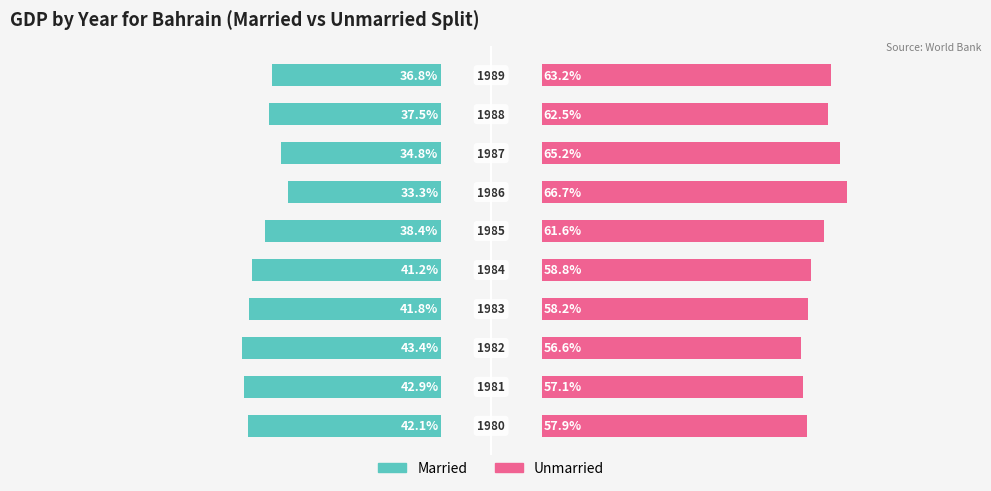

What is the maximum value shown in the chart?

0.7